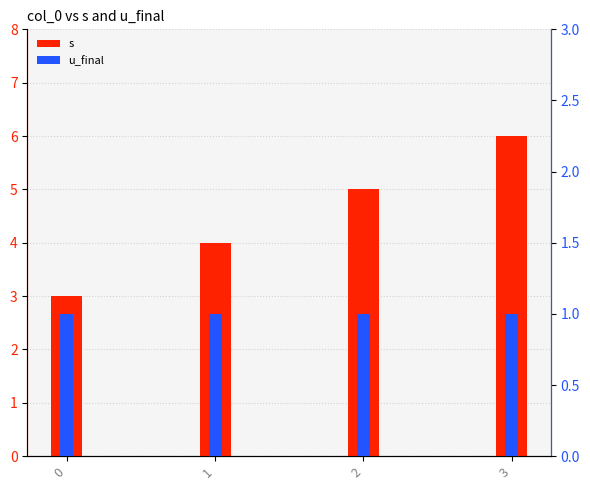

What is the average value of the s series?

4